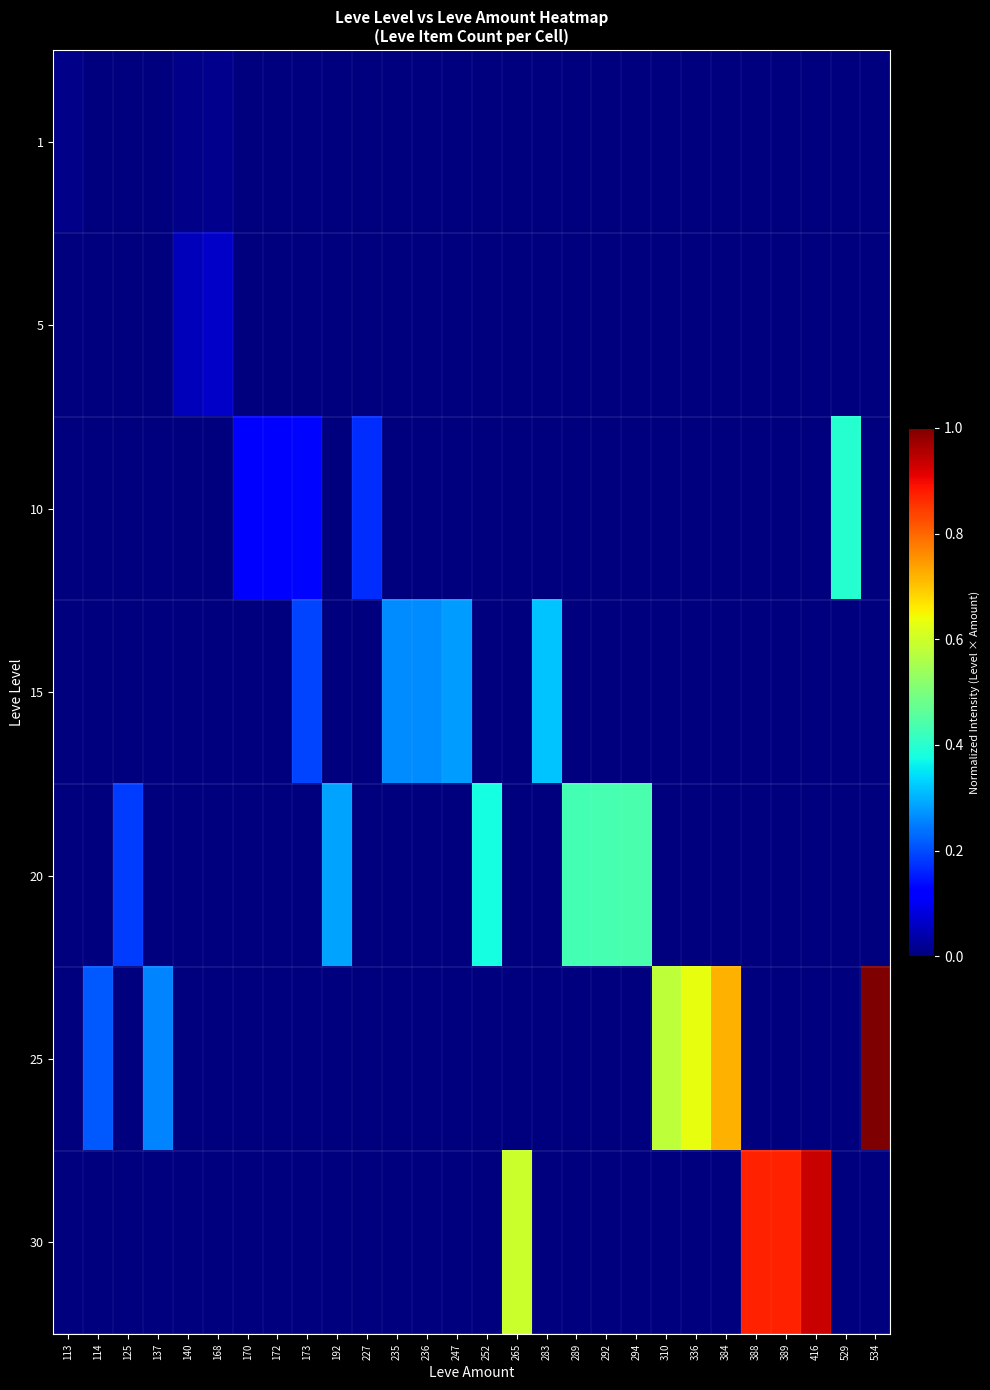

Between 247 and 235, which is larger?

247